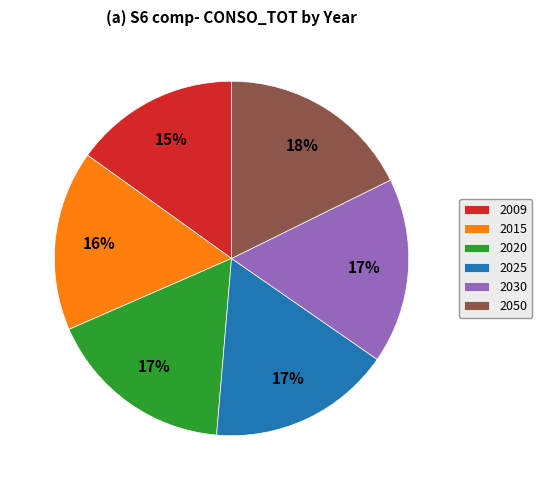

What is the largest slice in the pie chart?

2050